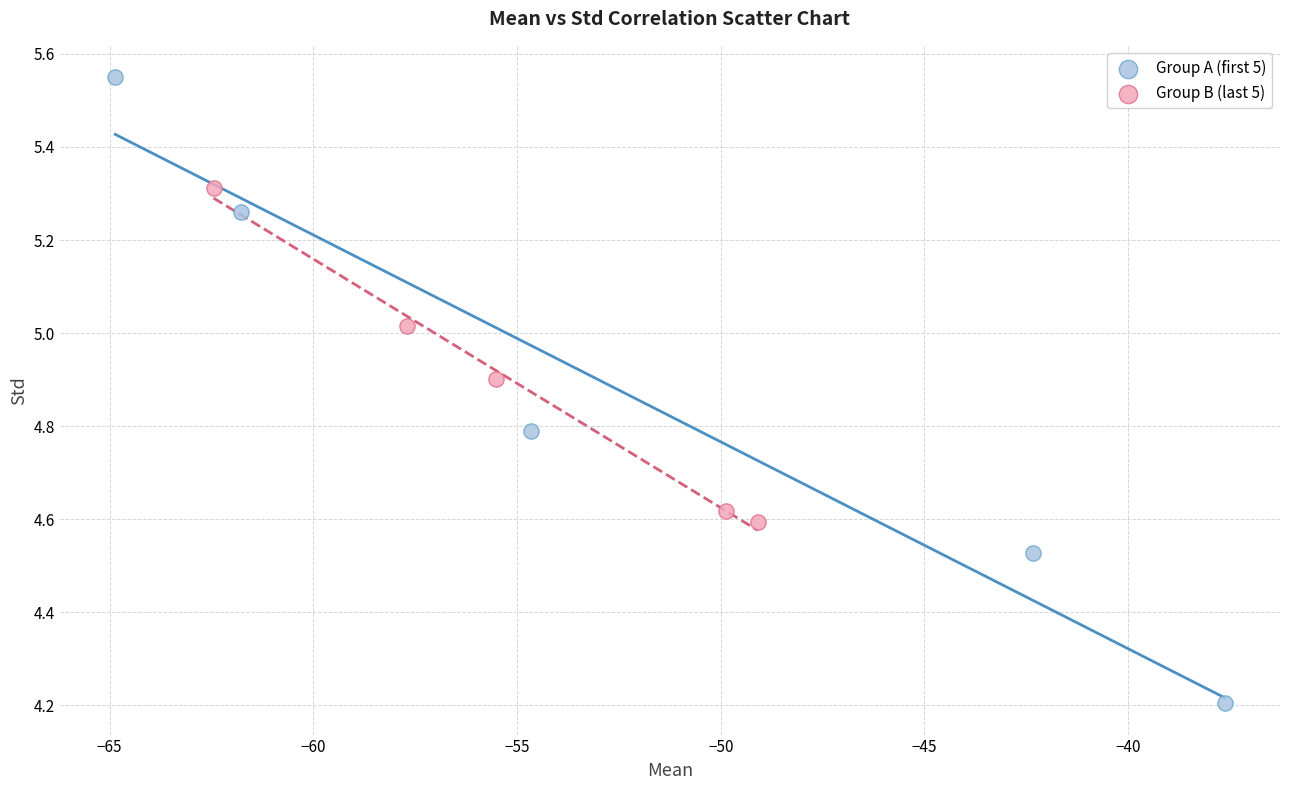

Which series has the widest spread of Y values?

Group A (first 5)